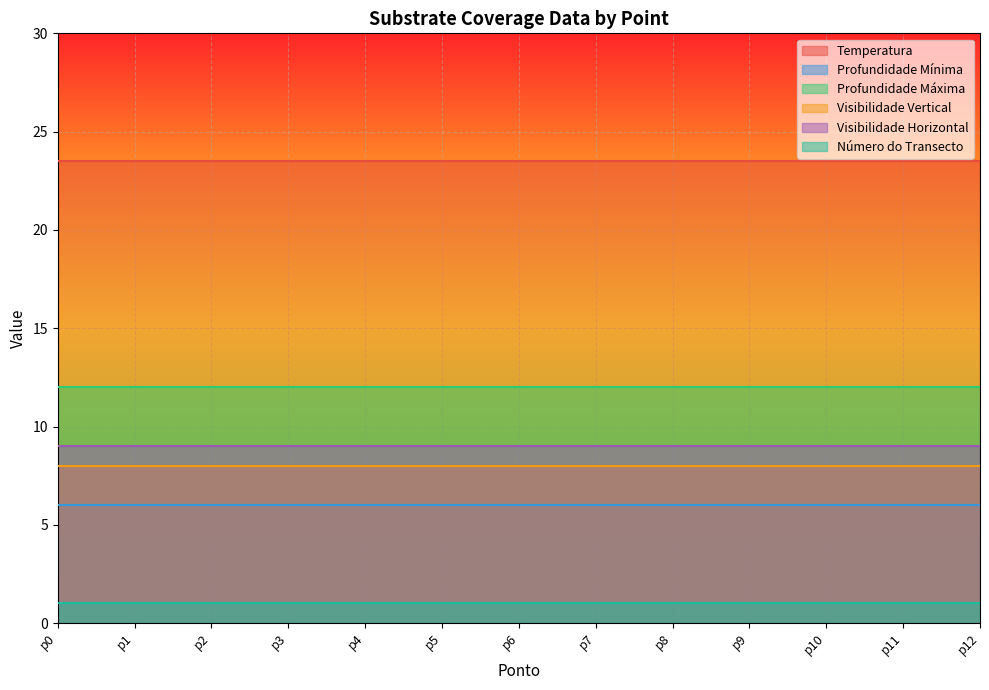

At p3, list the series in order from largest to smallest.

Temperatura, Profundidade Máxima, Visibilidade Horizontal, Visibilidade Vertical, Profundidade Mínima, Número do Transecto